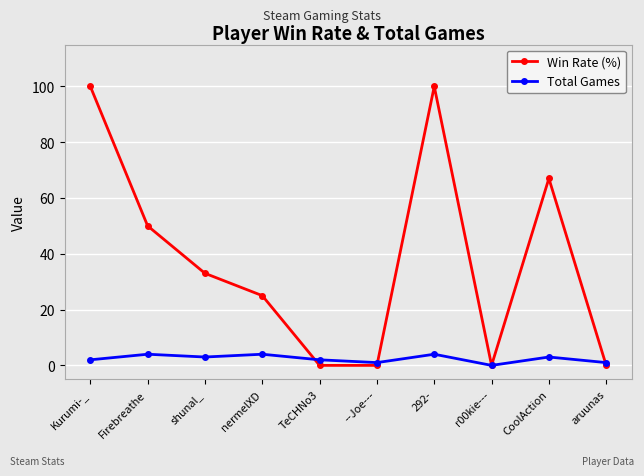

Reading right to left, list all the values displayed in this chart.

Win Rate (%): aruunas=0	CoolAction=67	r00kie---=0	292-=100	--Joe---=0	TeCHNo3=0	nermelXD=25	shunal_=33	Firebreathe=50	Kurumi-_=100
Total Games: aruunas=1	CoolAction=3	r00kie---=0	292-=4	--Joe---=1	TeCHNo3=2	nermelXD=4	shunal_=3	Firebreathe=4	Kurumi-_=2